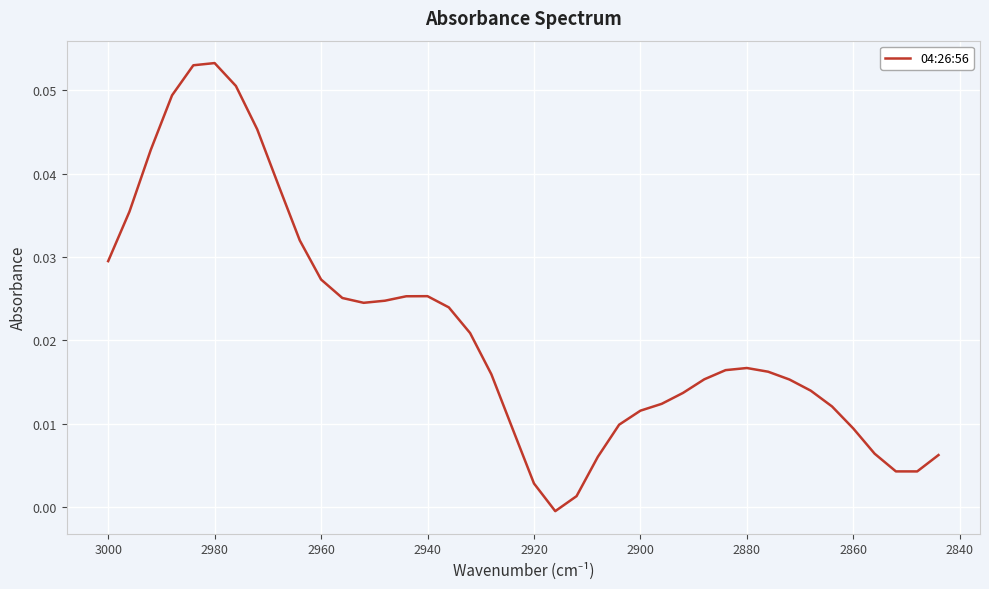

How many data points are less than 0?

1